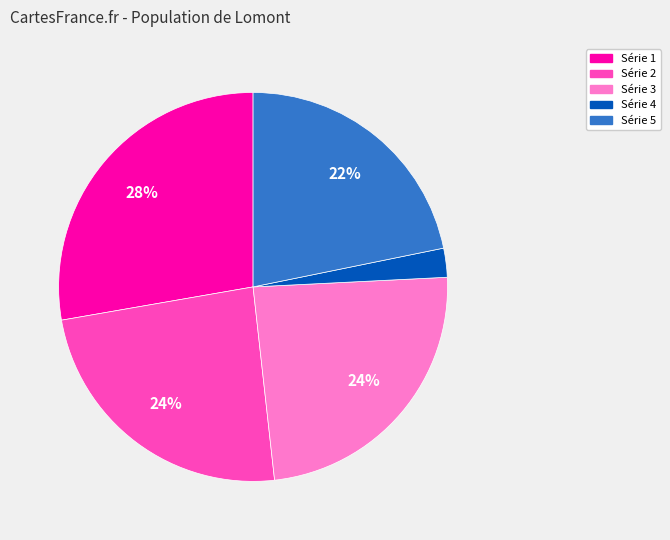

Is there a majority slice in this chart?

No